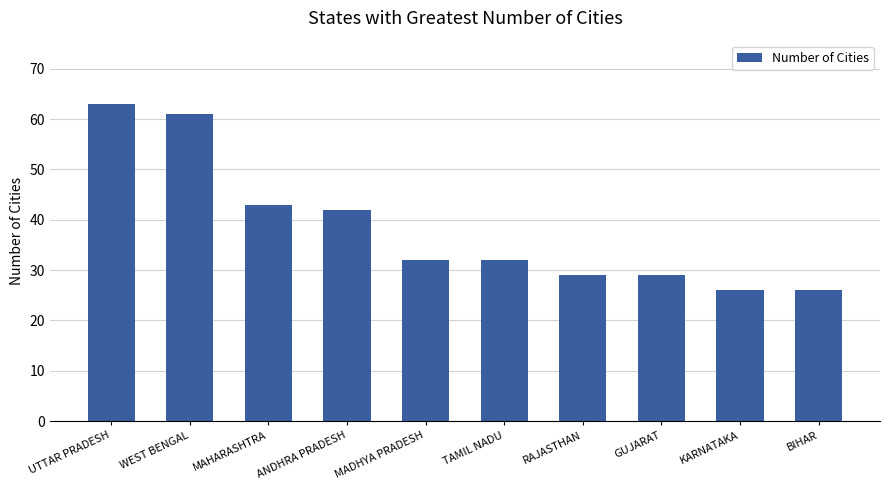

Which has a higher value, MAHARASHTRA or UTTAR PRADESH?

UTTAR PRADESH